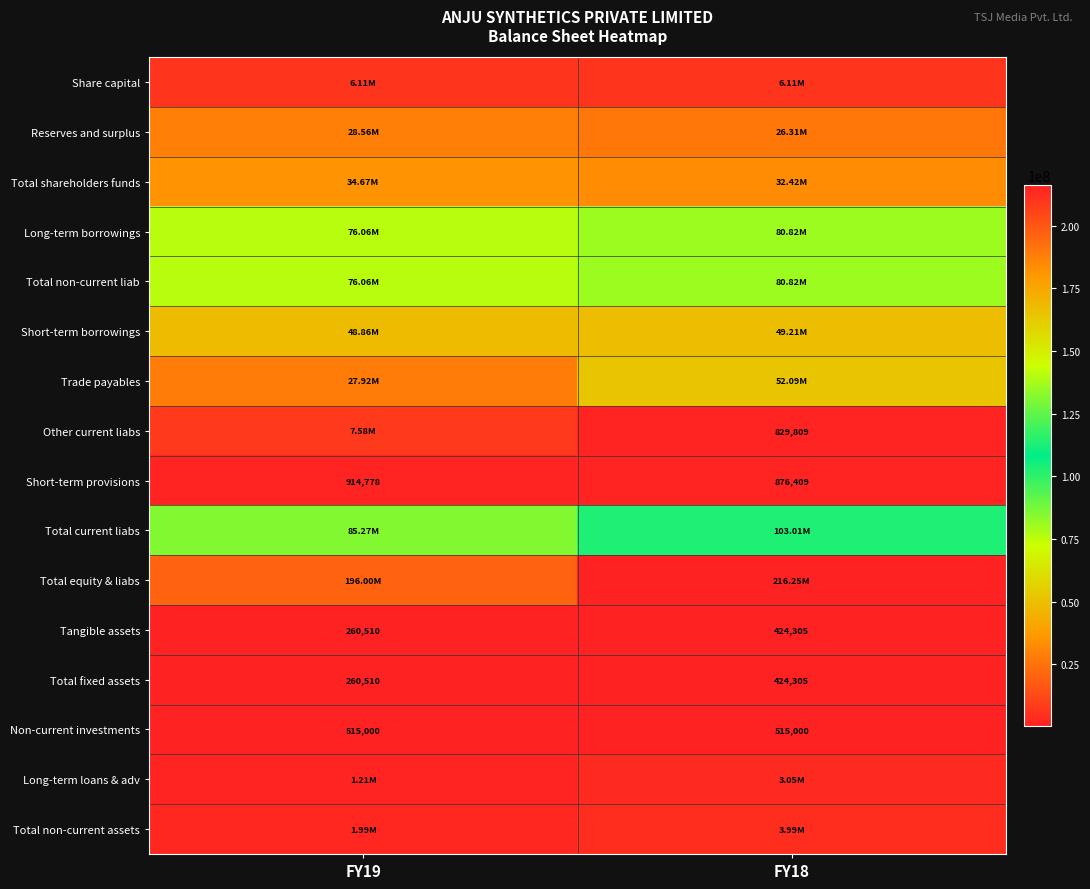

What is the difference between the Short-term provisions values at FY19 and FY18?

38369